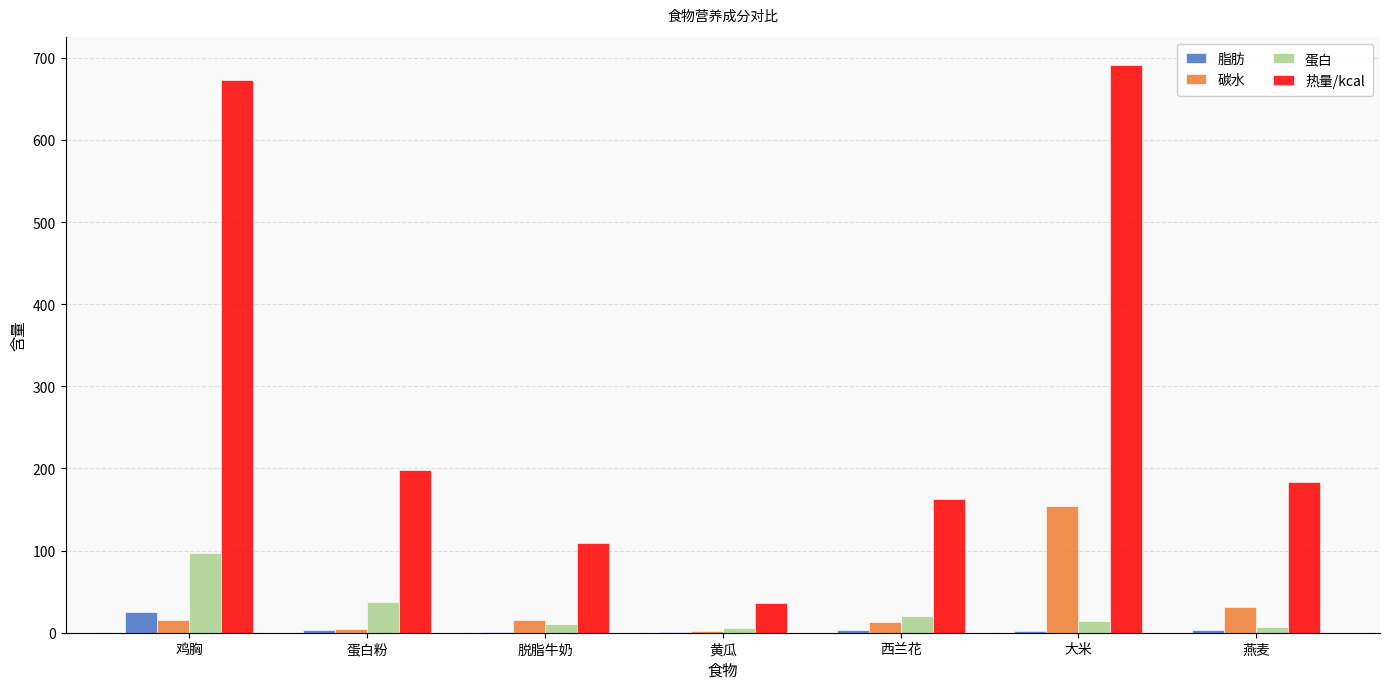

Where does the 蛋白 series first go above 14?

鸡胸